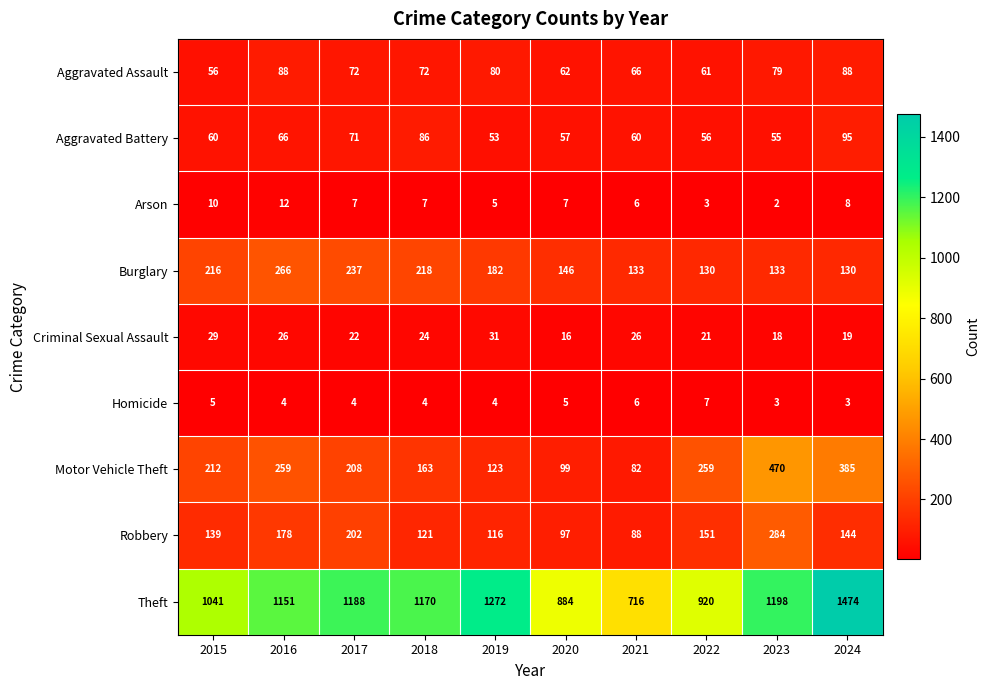

How many categories are shown in the chart?

10